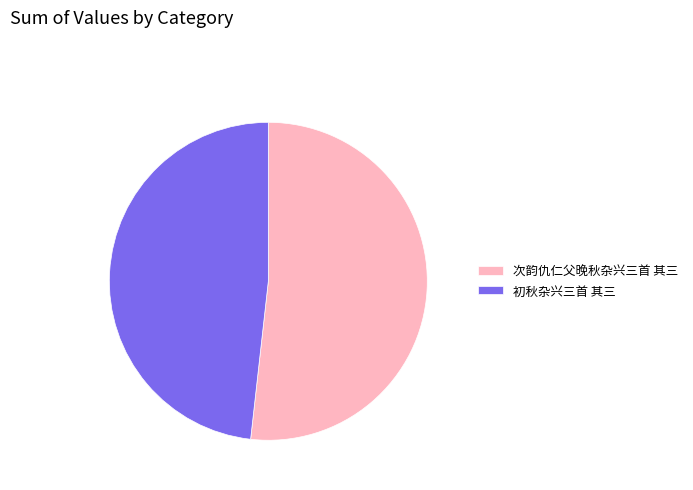

Which category accounts for the majority?

次韵仇仁父晚秋杂兴三首 其三